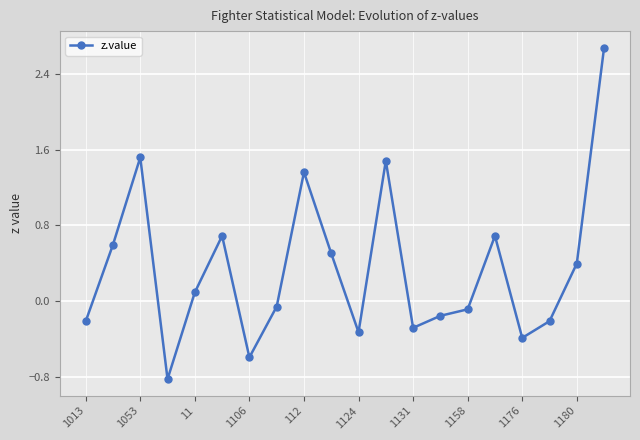

What is the smallest value displayed?

-0.8